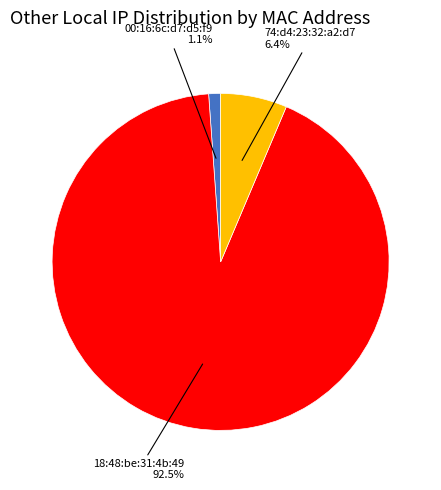

To the nearest percent, what is the difference between the largest and smallest slice percentages?

91%